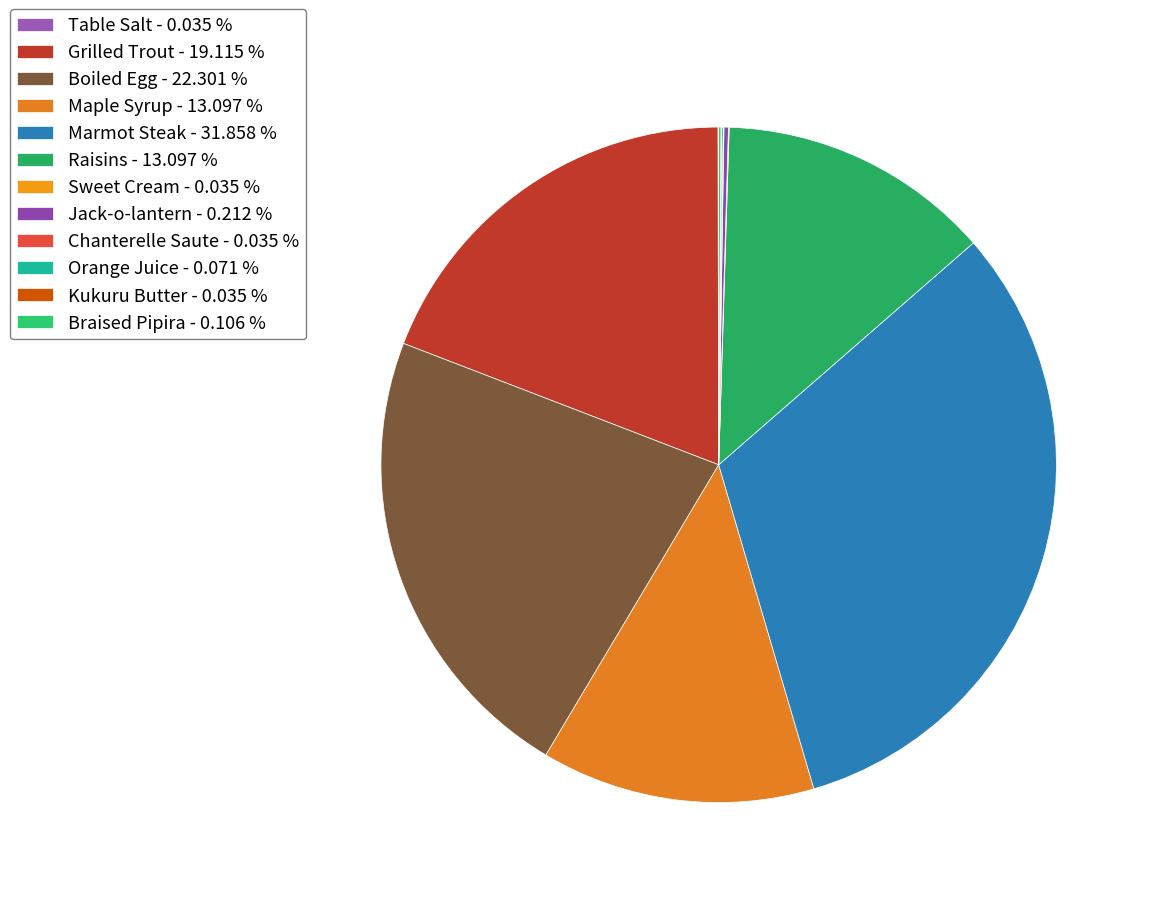

Which category has the biggest portion of the pie?

Marmot Steak